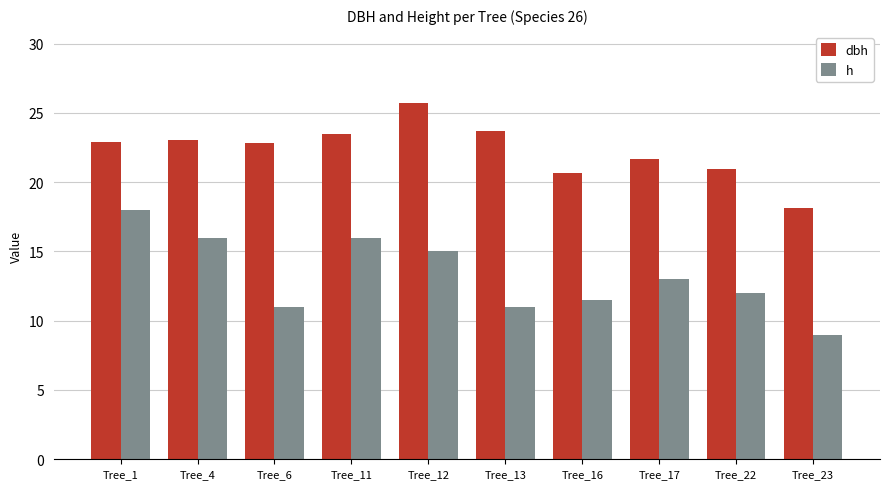

At how many categories does at least one series exceed 11?

10